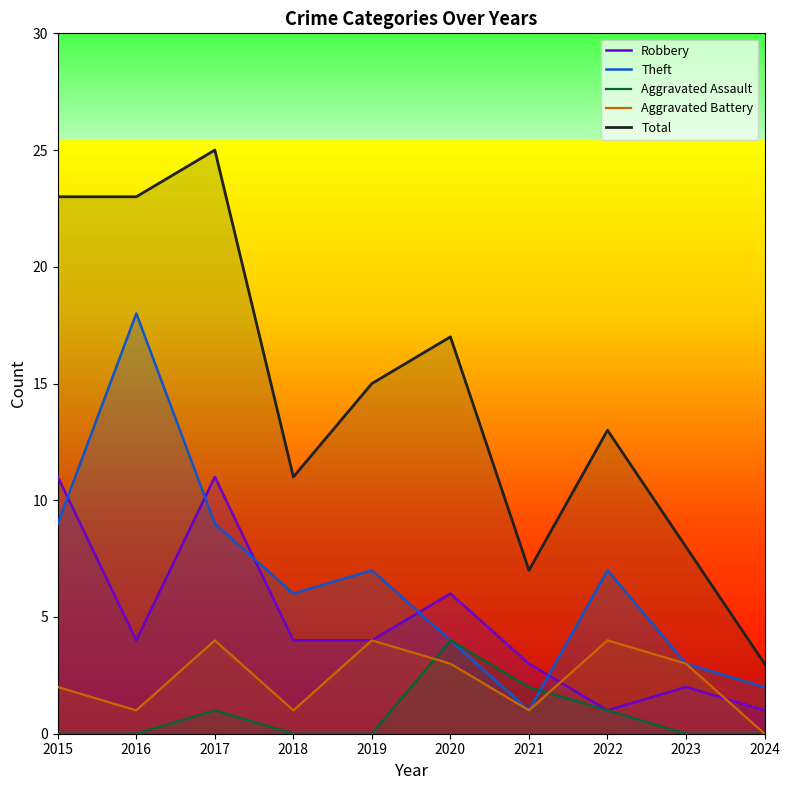

What is the difference between the second highest and minimum values in the Robbery series?

10